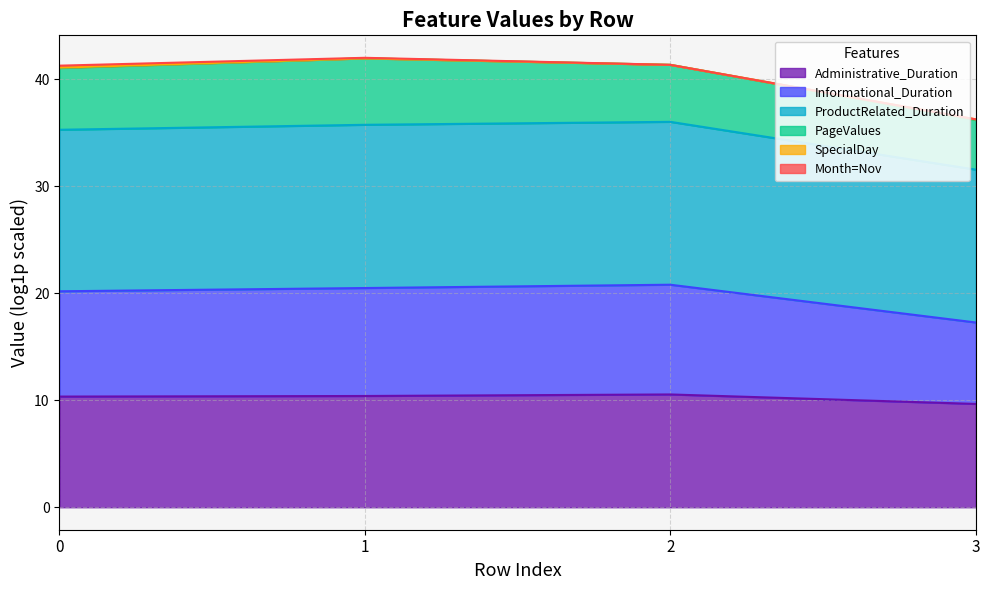

Which series has the widest spread of values?

ProductRelated_Duration